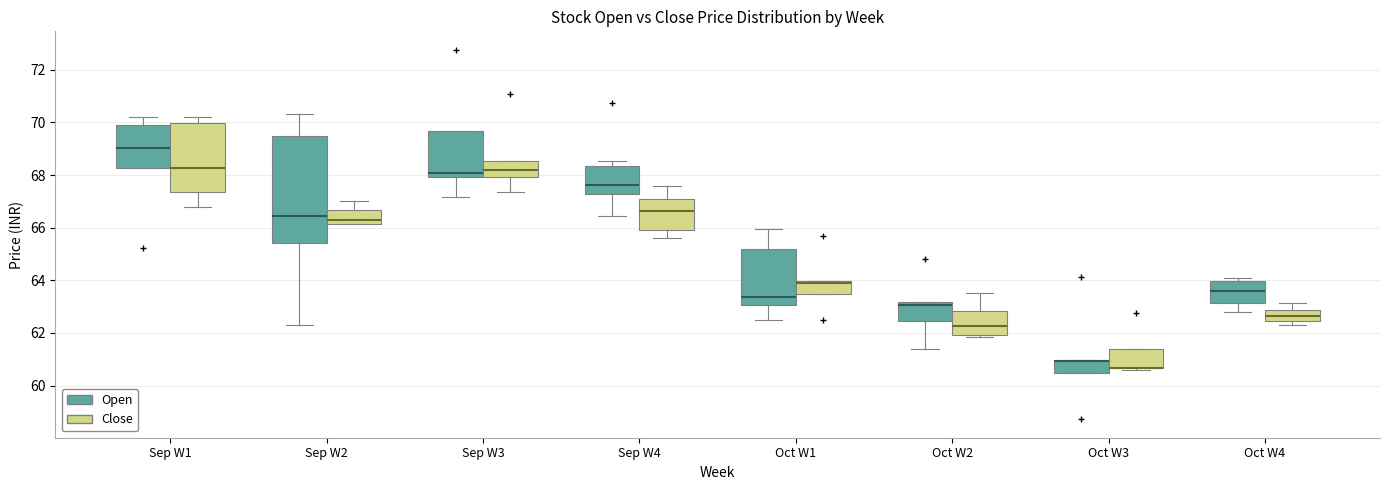

Reading left to right, transcribe this box plot: for each box, give where its median line is, the range the box spans, and where its two whiskers end, as read against the y-axis. The values are not printed on the chart, so give them approximately, as read against the axis.

Sep W1 (Open): median 69.0, box 68.2 to 69.8, whiskers 68.2 to 70.2
Sep W1 (Close): median 68.2, box 67.4 to 70.0, whiskers 66.8 to 70.2
Sep W2 (Open): median 66.4, box 65.4 to 69.6, whiskers 62.4 to 70.4
Sep W2 (Close): median 66.2 (just above the box's lower edge), box 66.2 to 66.6, whiskers 66.2 to 67.0
Sep W3 (Open): median 68.0 (just above the box's lower edge), box 68.0 to 69.6, whiskers 67.2 to 69.6
Sep W3 (Close): median 68.2, box 68.0 to 68.6, whiskers 67.4 to 68.6
Sep W4 (Open): median 67.6, box 67.2 to 68.4, whiskers 66.4 to 68.6
Sep W4 (Close): median 66.6, box 66.0 to 67.2, whiskers 65.6 to 67.6
Oct W1 (Open): median 63.4, box 63.0 to 65.2, whiskers 62.6 to 66.0
Oct W1 (Close): median 63.8, box 63.4 to 64.0, whiskers 63.4 to 64.0
Oct W2 (Open): median 63.0, box 62.4 to 63.2, whiskers 61.4 to 63.2
Oct W2 (Close): median 62.2, box 62.0 to 62.8, whiskers 61.8 to 63.6
Oct W3 (Open): median 61.0 (drawn on the box's upper edge), box 60.4 to 61.0, whiskers 60.4 to 61.0
Oct W3 (Close): median 60.6 (drawn on the box's lower edge), box 60.6 to 61.4, whiskers 60.6 (just below the box's lower edge) to 61.4
Oct W4 (Open): median 63.6, box 63.2 to 64.0, whiskers 62.8 to 64.0 (just above the box's upper edge)
Oct W4 (Close): median 62.6, box 62.4 to 62.8, whiskers 62.4 (just below the box's lower edge) to 63.2